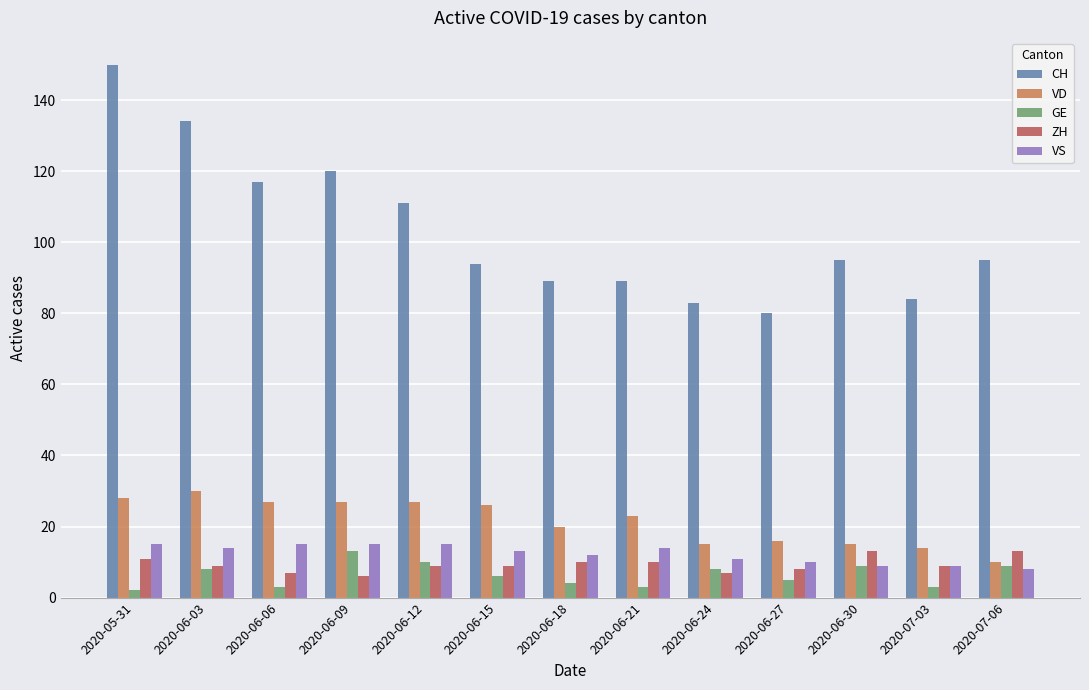

Is it true that GE equals 3 at 2020-06-21?

True